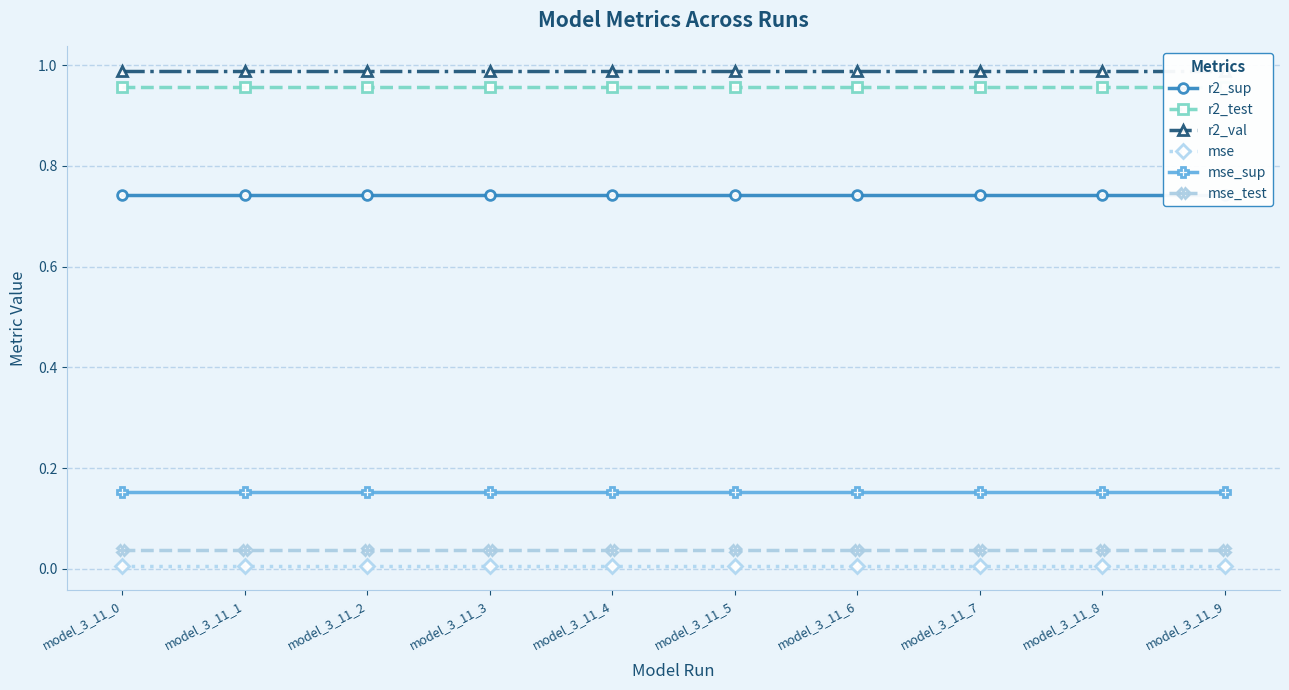

True or false: r2_val has more than 0 interior local peaks.

False